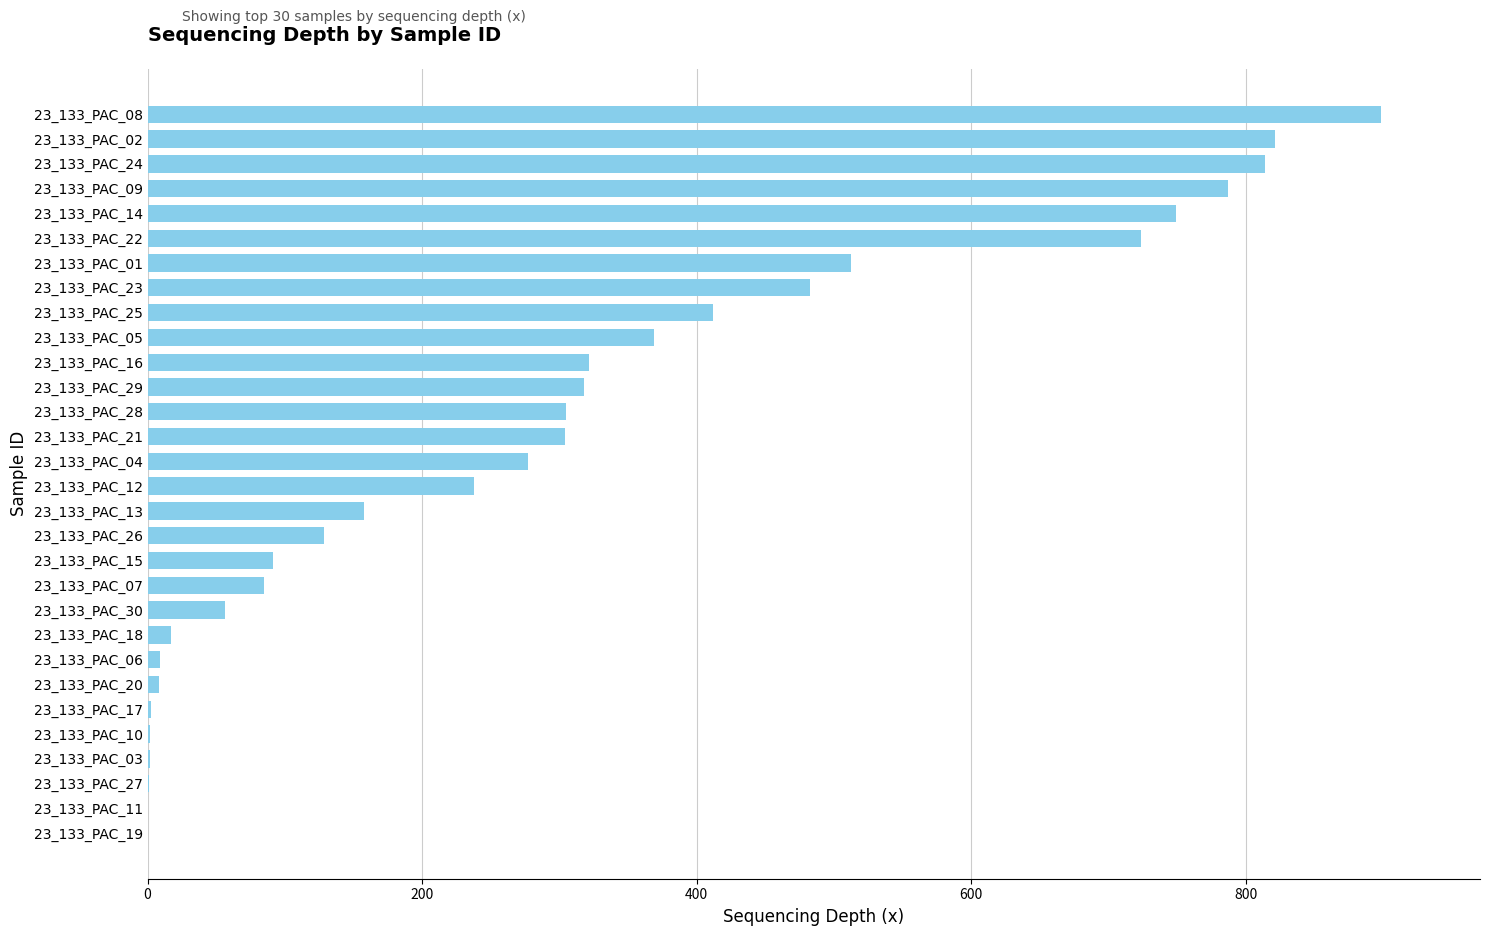

What is the average value?

296.6